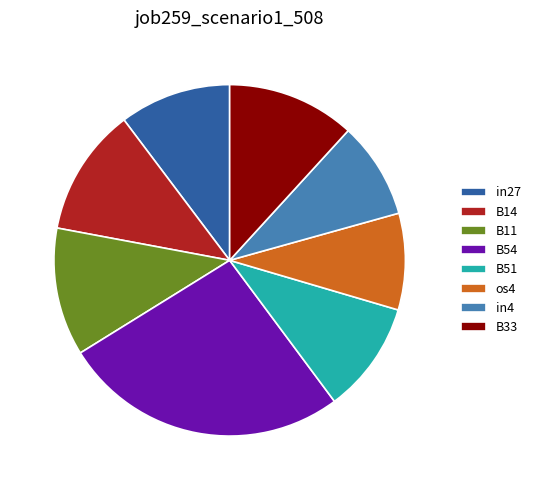

Between B51 and B54, which is larger?

B54